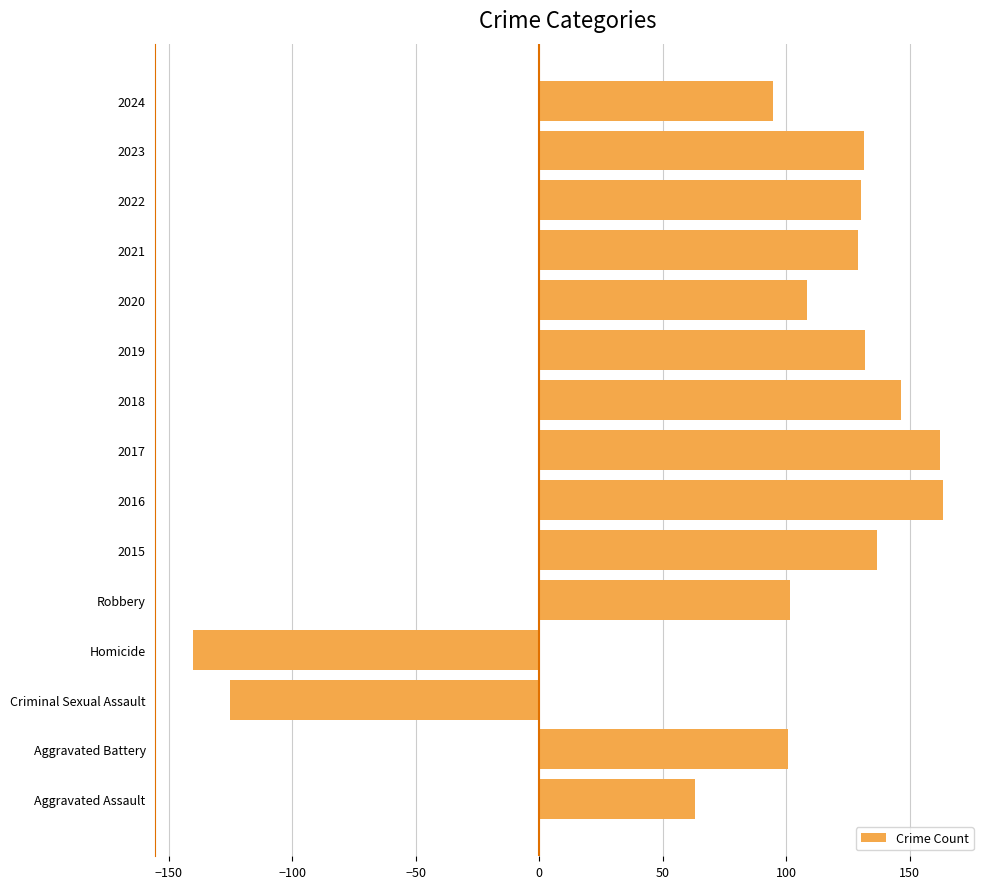

At which label is the value closest to 11?

Aggravated Assault